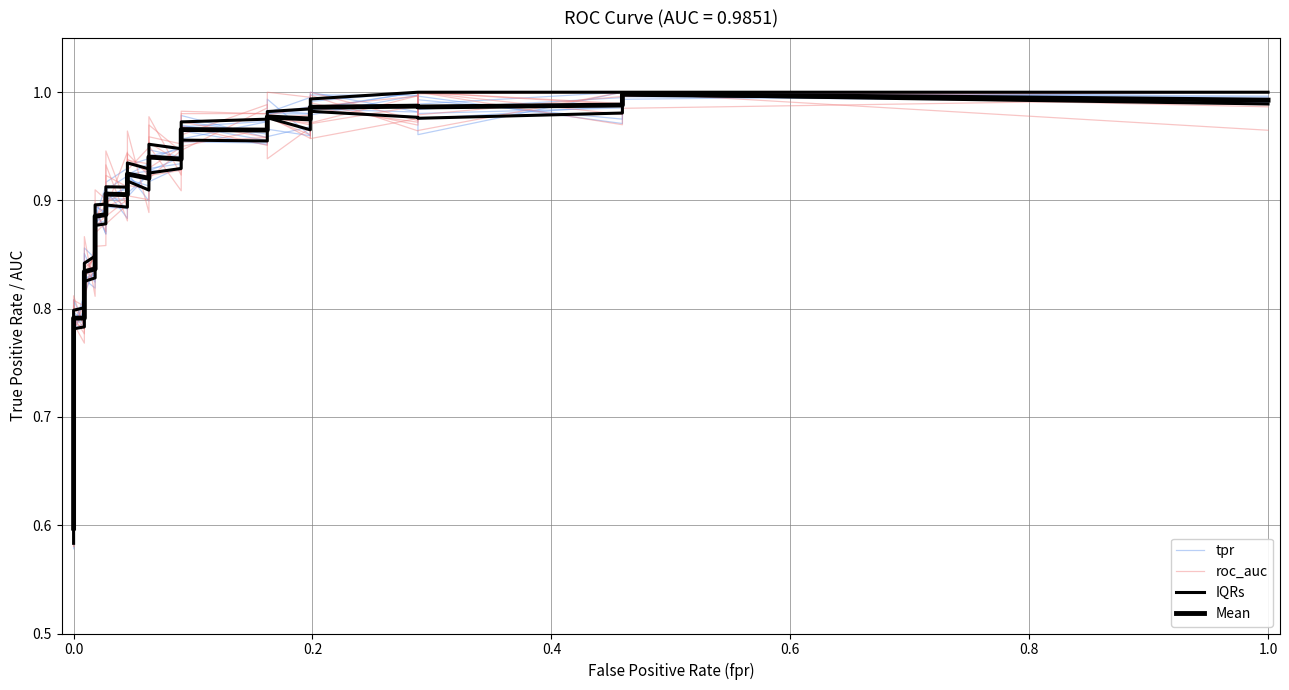

True or false: tpr has more than 2 points higher than both neighbors.

True